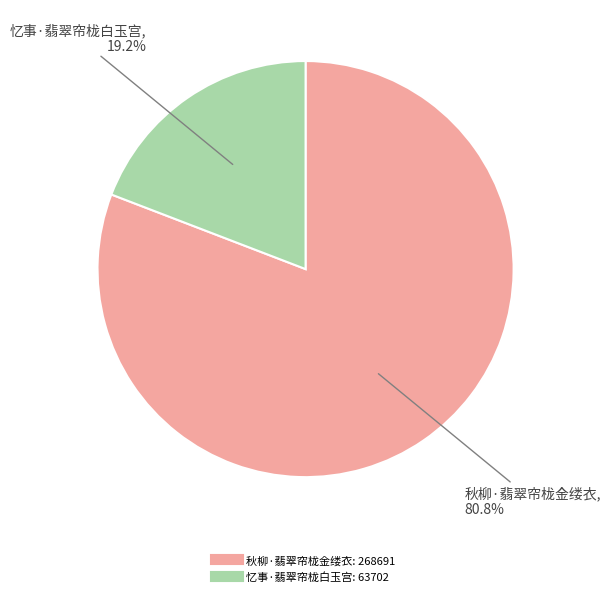

How many segments does this pie chart have?

2